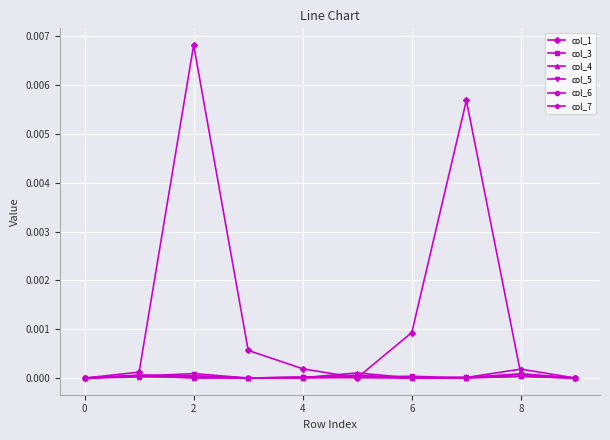

What are all the series names shown in the legend?

col_1, col_3, col_4, col_5, col_6, col_7